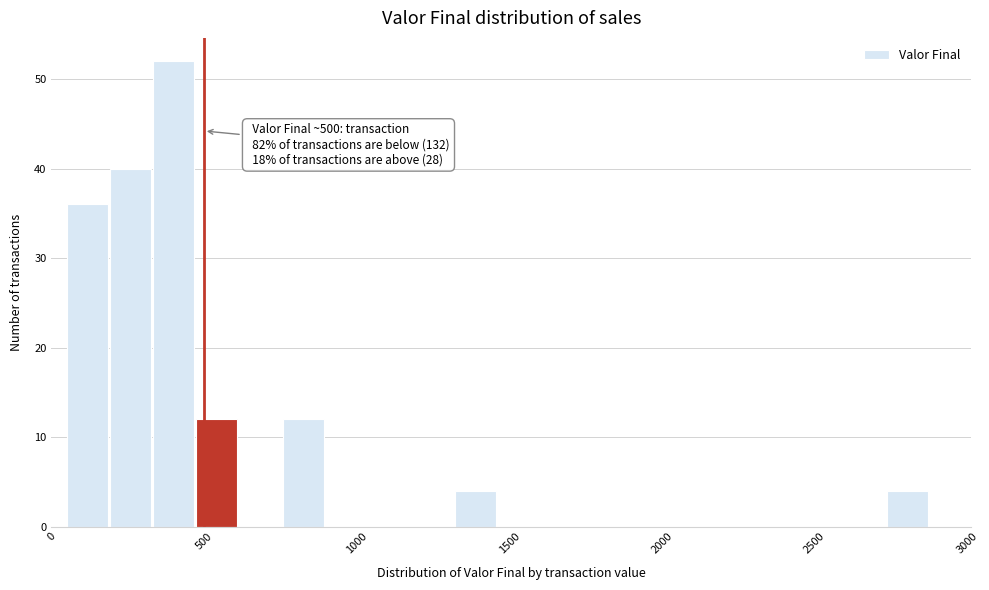

Read against the x-axis, roughly where is the centre of the tallest bar?

400